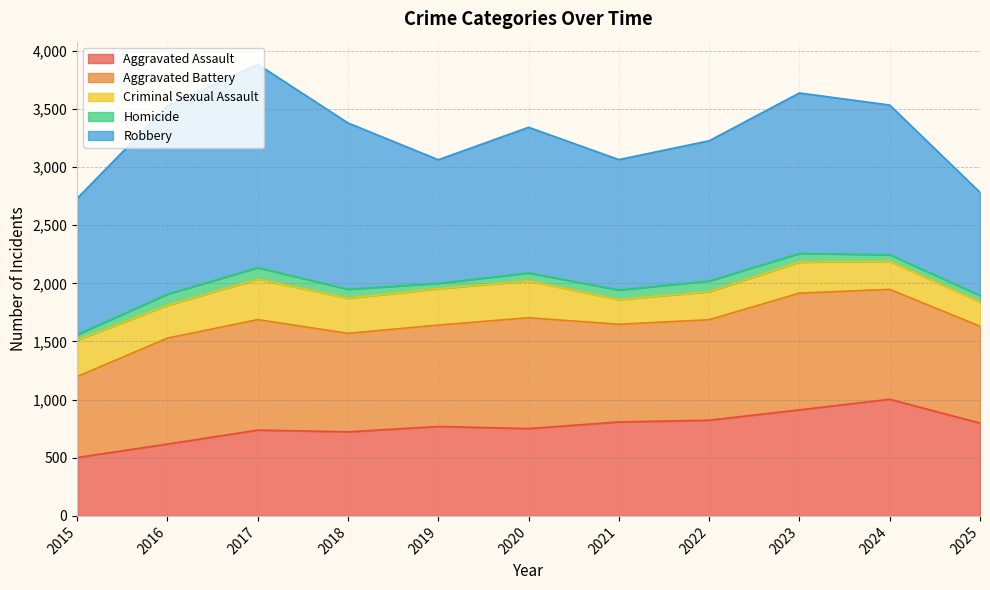

What is the sum of all Aggravated Battery values?

9715